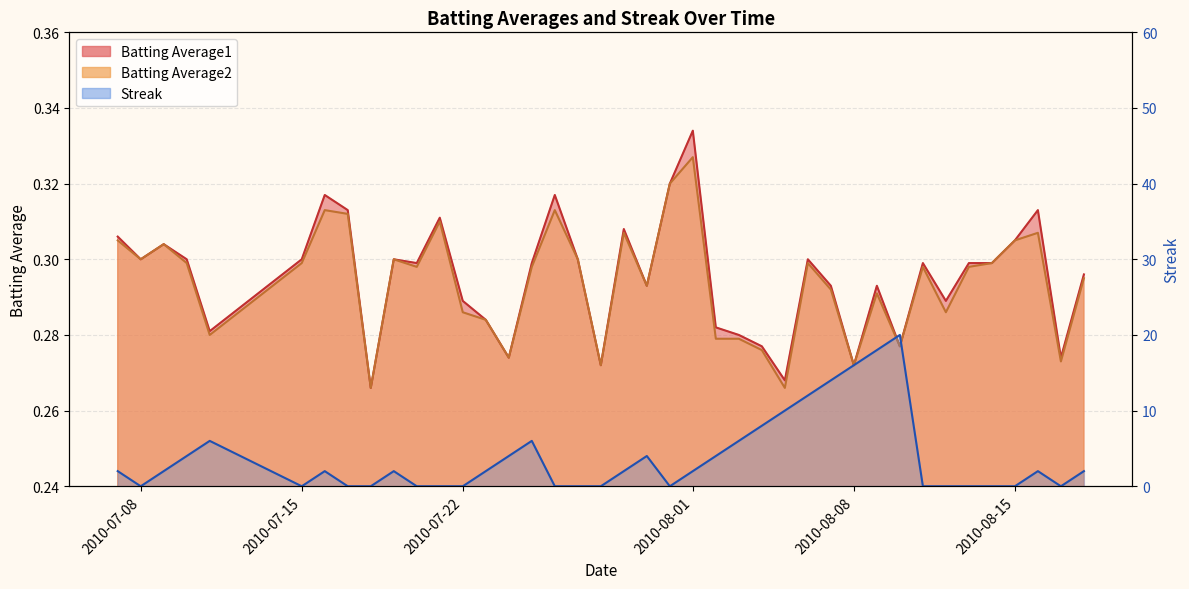

Reading left to right, transcribe all the data shown in this chart.

Batting Average1: 2010-07-07=0.3	2010-07-08=0.3	2010-07-09=0.3	2010-07-10=0.3	2010-07-11=0.3	2010-07-15=0.3	2010-07-16=0.3	2010-07-17=0.3	2010-07-18=0.3	2010-07-19=0.3	2010-07-20=0.3	2010-07-21=0.3	2010-07-22=0.3	2010-07-23=0.3	2010-07-24=0.3	2010-07-25=0.3	2010-07-26=0.3	2010-07-27=0.3	2010-07-28=0.3	2010-07-29=0.3	2010-07-30=0.3	2010-07-31=0.3	2010-08-01=0.3	2010-08-02=0.3	2010-08-03=0.3	2010-08-04=0.3	2010-08-05=0.3	2010-08-06=0.3	2010-08-07=0.3	2010-08-08=0.3	2010-08-09=0.3	2010-08-10=0.3	2010-08-11=0.3	2010-08-12=0.3	2010-08-13=0.3	2010-08-14=0.3	2010-08-15=0.3	2010-08-16=0.3	2010-08-17=0.3	2010-08-18=0.3
Batting Average2: 2010-07-07=0.3	2010-07-08=0.3	2010-07-09=0.3	2010-07-10=0.3	2010-07-11=0.3	2010-07-15=0.3	2010-07-16=0.3	2010-07-17=0.3	2010-07-18=0.3	2010-07-19=0.3	2010-07-20=0.3	2010-07-21=0.3	2010-07-22=0.3	2010-07-23=0.3	2010-07-24=0.3	2010-07-25=0.3	2010-07-26=0.3	2010-07-27=0.3	2010-07-28=0.3	2010-07-29=0.3	2010-07-30=0.3	2010-07-31=0.3	2010-08-01=0.3	2010-08-02=0.3	2010-08-03=0.3	2010-08-04=0.3	2010-08-05=0.3	2010-08-06=0.3	2010-08-07=0.3	2010-08-08=0.3	2010-08-09=0.3	2010-08-10=0.3	2010-08-11=0.3	2010-08-12=0.3	2010-08-13=0.3	2010-08-14=0.3	2010-08-15=0.3	2010-08-16=0.3	2010-08-17=0.3	2010-08-18=0.3
Streak: 2010-07-07=2.0	2010-07-08=0.0	2010-07-09=2.0	2010-07-10=4.0	2010-07-11=6.0	2010-07-15=0.0	2010-07-16=2.0	2010-07-17=0.0	2010-07-18=0.0	2010-07-19=2.0	2010-07-20=0.0	2010-07-21=0.0	2010-07-22=0.0	2010-07-23=2.0	2010-07-24=4.0	2010-07-25=6.0	2010-07-26=0.0	2010-07-27=0.0	2010-07-28=0.0	2010-07-29=2.0	2010-07-30=4.0	2010-07-31=0.0	2010-08-01=2.0	2010-08-02=4.0	2010-08-03=6.0	2010-08-04=8.0	2010-08-05=10.0	2010-08-06=12.0	2010-08-07=14.0	2010-08-08=16.0	2010-08-09=18.0	2010-08-10=20.0	2010-08-11=0.0	2010-08-12=0.0	2010-08-13=0.0	2010-08-14=0.0	2010-08-15=0.0	2010-08-16=2.0	2010-08-17=0.0	2010-08-18=2.0